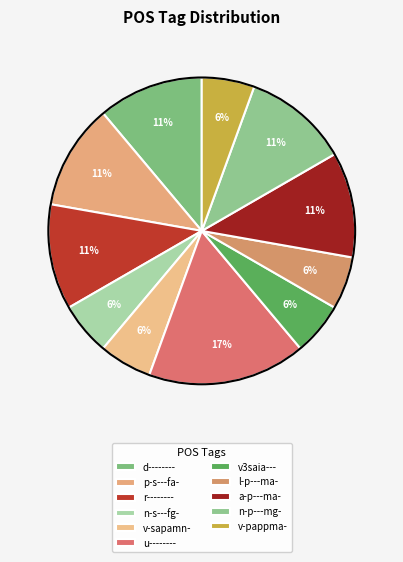

To the nearest percent, what percentage of the pie is v-sapamn-?

6%